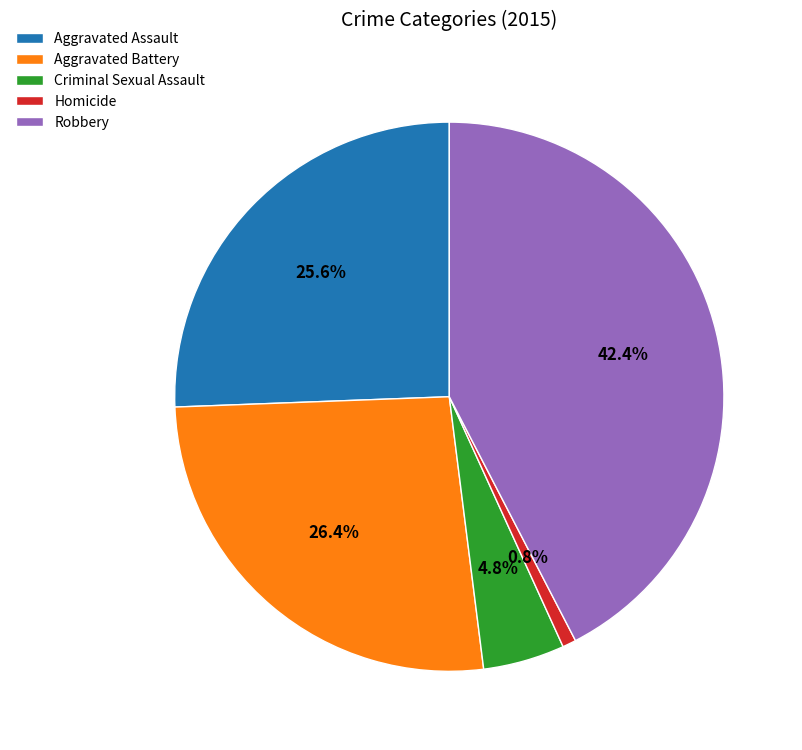

Which category has the biggest portion of the pie?

Robbery